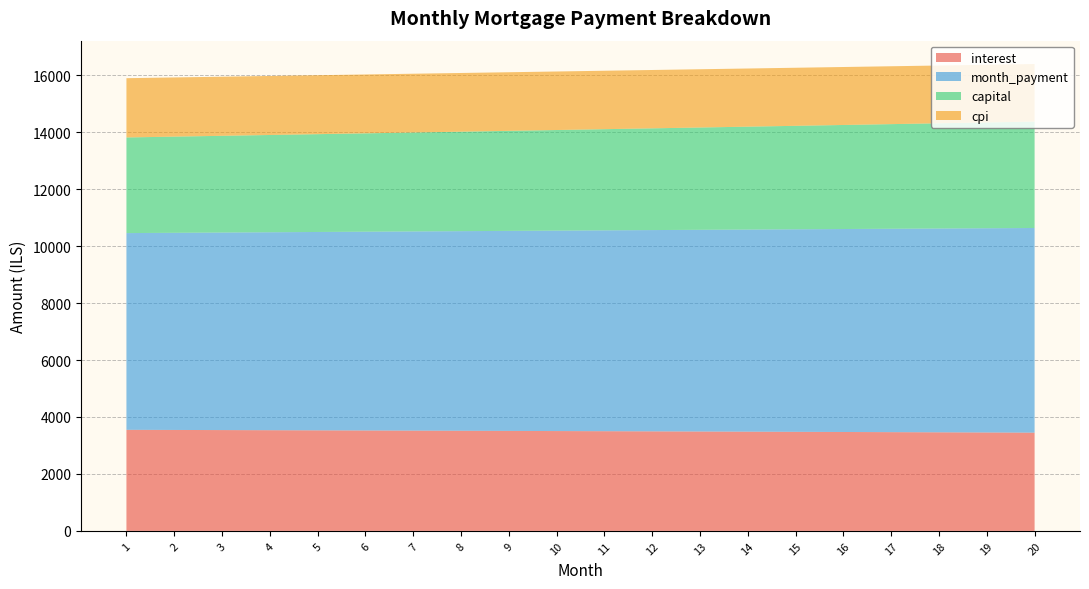

Reading left to right, transcribe all the data shown in this chart.

interest: 3549.0	3544.5	3539.9	3535.2	3530.5	3525.7	3520.7	3515.8	3510.7	3505.5	3500.3	3495.0	3489.6	3484.1	3478.6	3472.9	3467.2	3461.4	3455.5	3449.5
month_payment: 6906.9	6921.3	6935.7	6950.1	6964.6	6979.1	6993.7	7008.2	7022.8	7037.5	7052.1	7066.8	7081.5	7096.3	7111.1	7125.9	7140.7	7155.6	7170.5	7185.5
capital: 3357.8	3376.7	3395.8	3414.9	3434.1	3453.5	3472.9	3492.5	3512.1	3531.9	3551.8	3571.8	3591.9	3612.2	3632.5	3653.0	3673.5	3694.2	3715.0	3736.0
cpi: 2080.7	2078.0	2075.2	2072.4	2069.6	2066.7	2063.8	2060.8	2057.8	2054.7	2051.6	2048.4	2045.2	2042.0	2038.6	2035.3	2031.9	2028.4	2024.9	2021.3